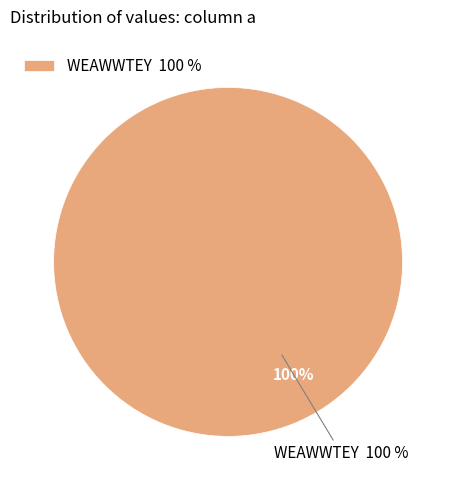

True or false: WEAWWTEY accounts for 99% of the total.

False